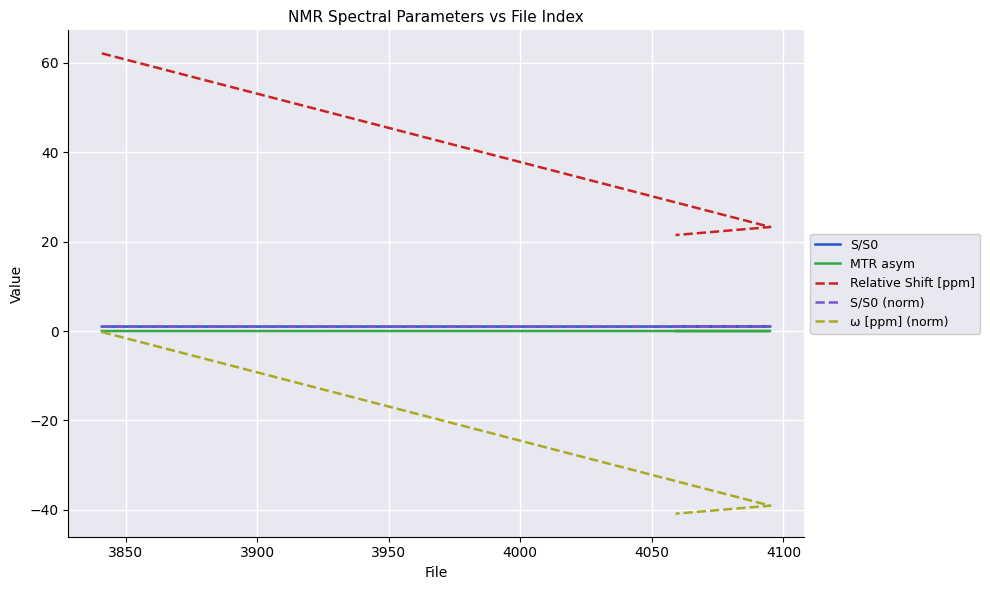

What is the value of the S/S0 (norm) point at the 1st from the left?

1.0